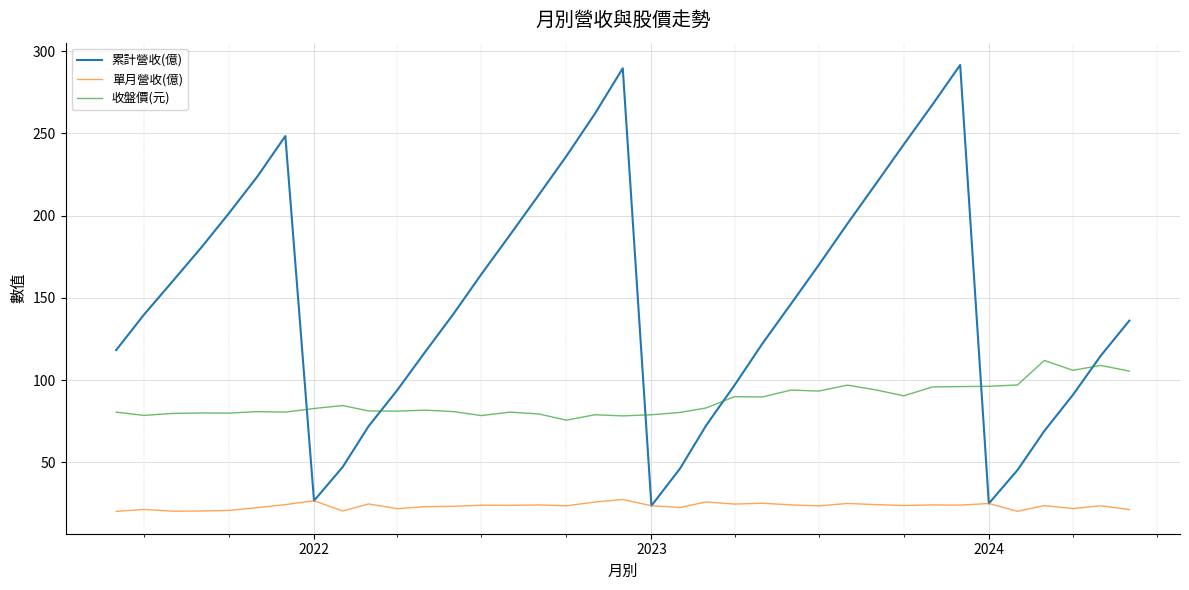

Which series has the largest total across all categories?

累計營收(億)